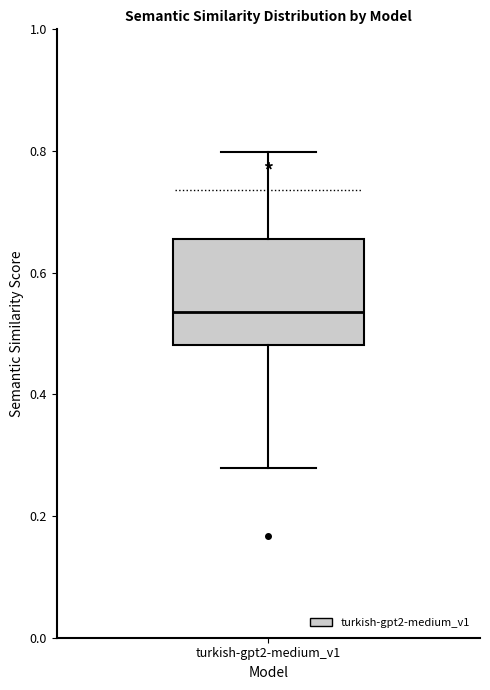

Read this box plot against the y-axis: the position of the median line, the range covered by the box, and the ends of both whiskers. The values are not printed on the chart, so give them approximately, as read against the axis.

median 0.54, box 0.48 to 0.66, whiskers 0.28 to 0.80